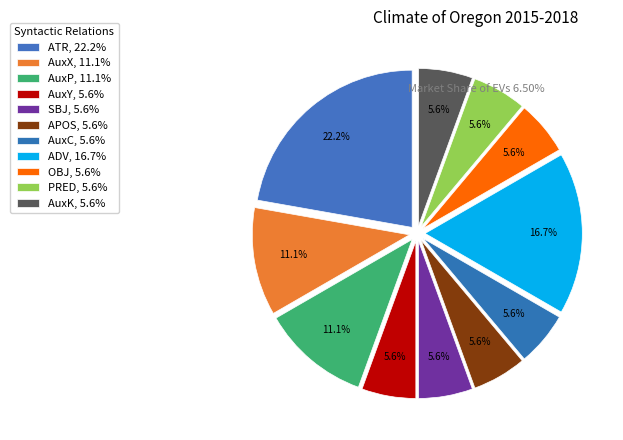

To the nearest percent, what is the difference between the AuxP and OBJ slice percentages?

6%